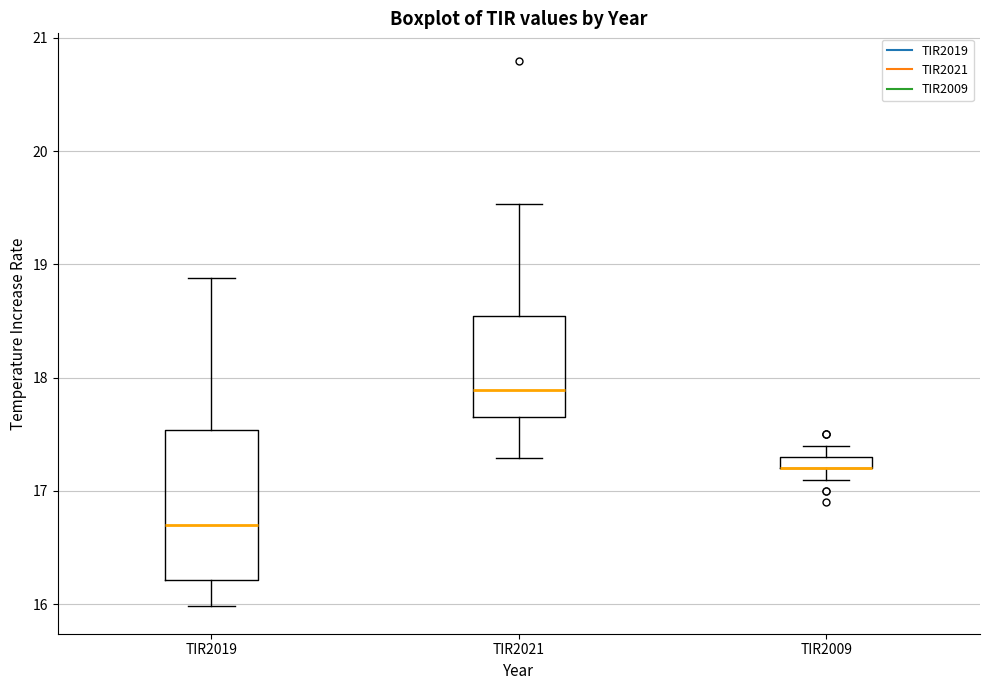

Comparing the boxes themselves (not the whiskers), which one is the tallest?

TIR2019